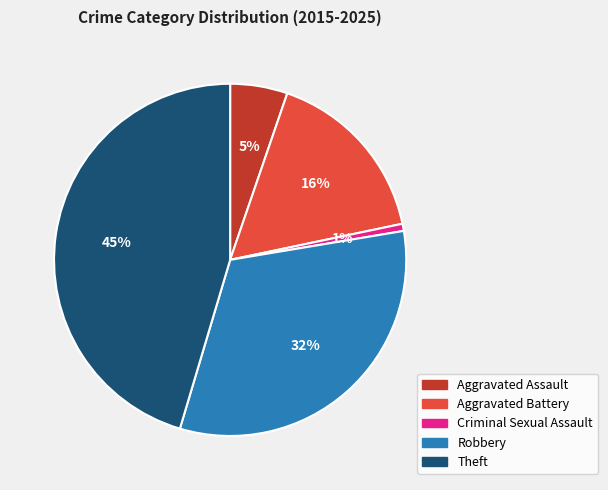

To the nearest percent, what percentage of the pie is Robbery?

32%